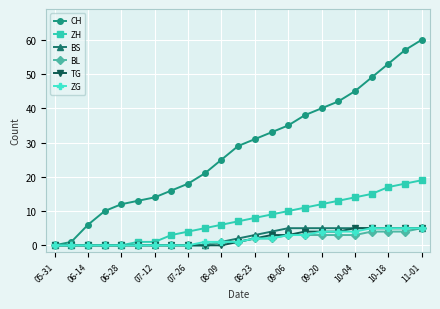

What is the greatest value displayed?

60